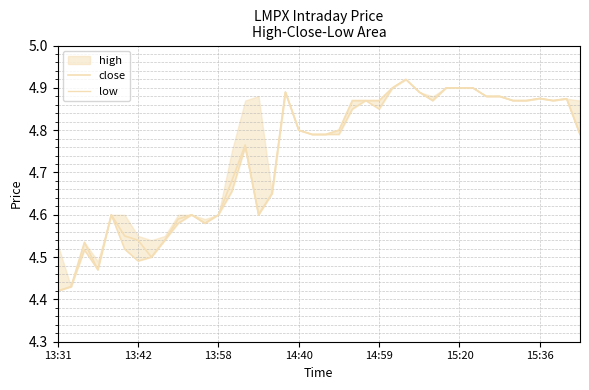

What is the total value across all series at 26?

9.8